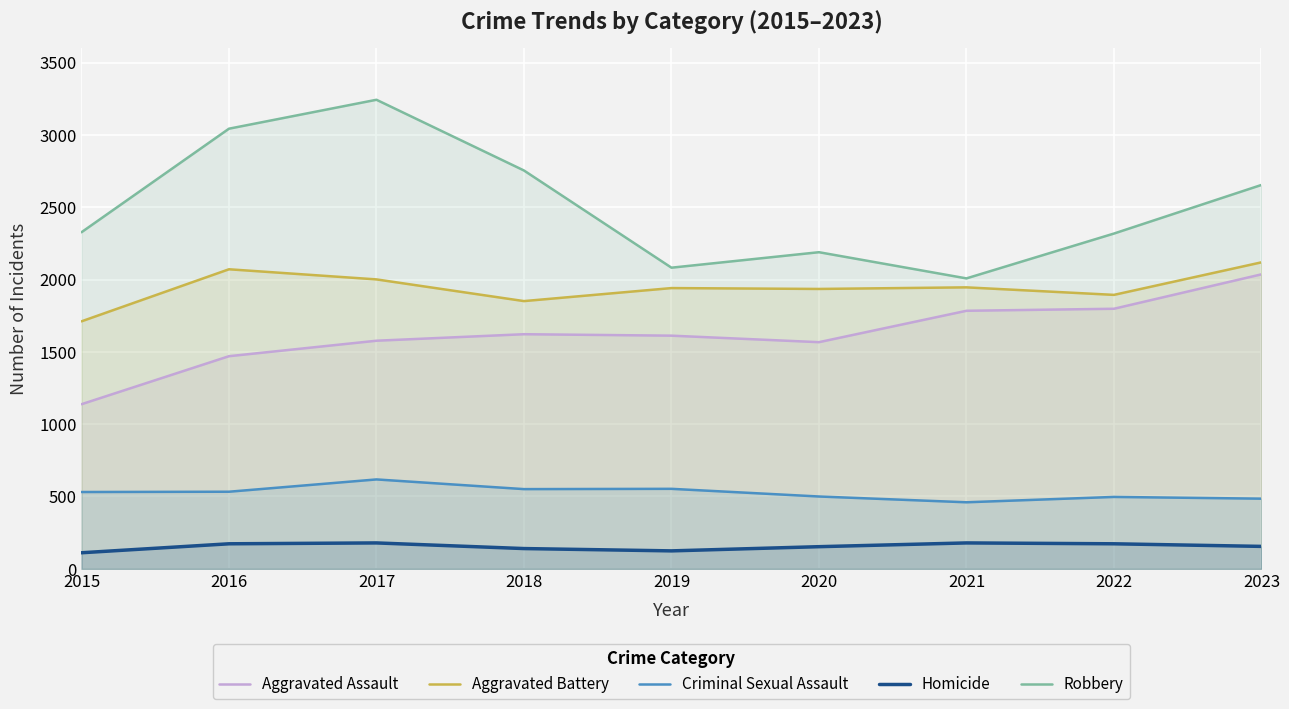

True or false: Criminal Sexual Assault and Robbery cross at least once.

False